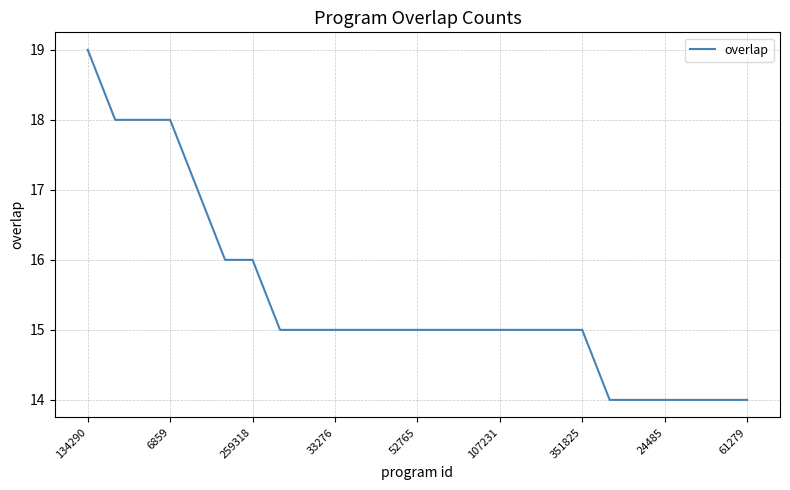

What is the smallest value displayed?

14